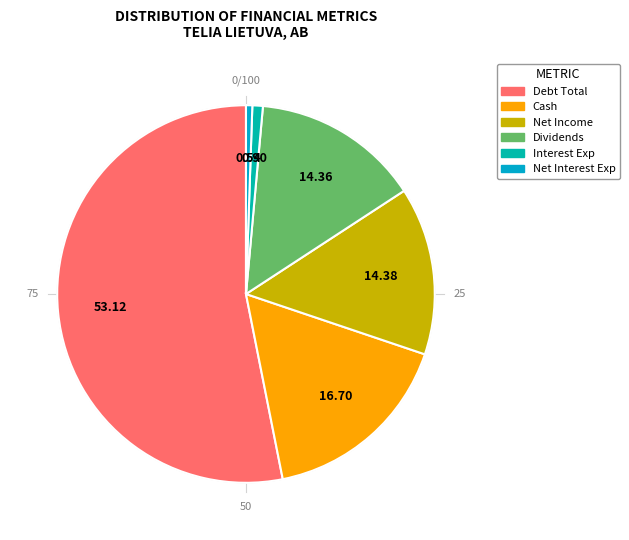

How many slices are in this pie chart?

6